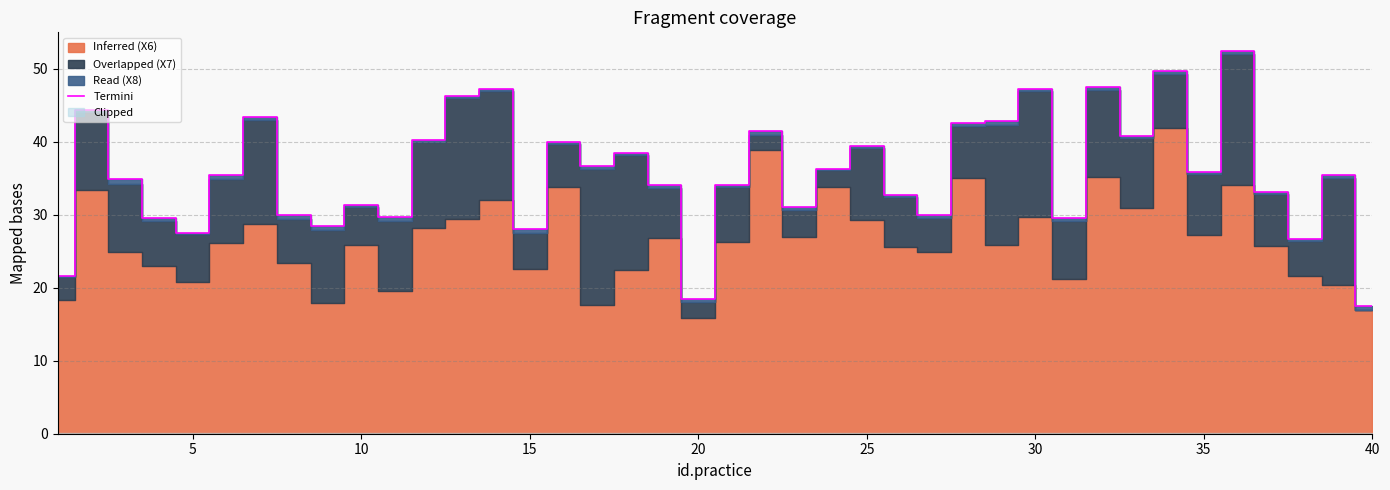

What is the sum of all values?

1431.2